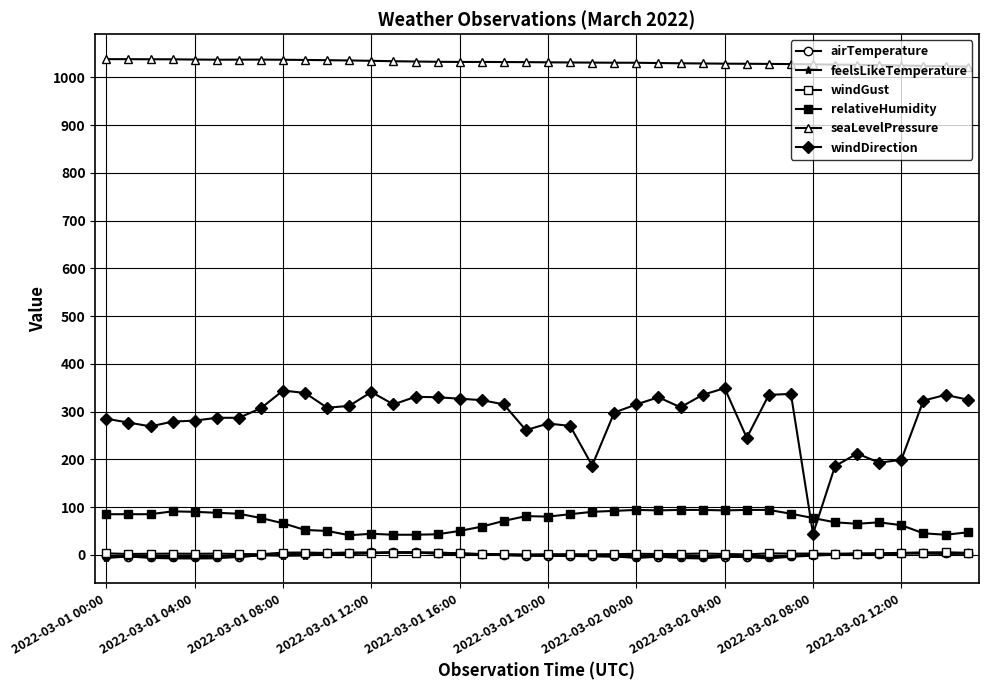

How many data points in airTemperature are above -1?

19